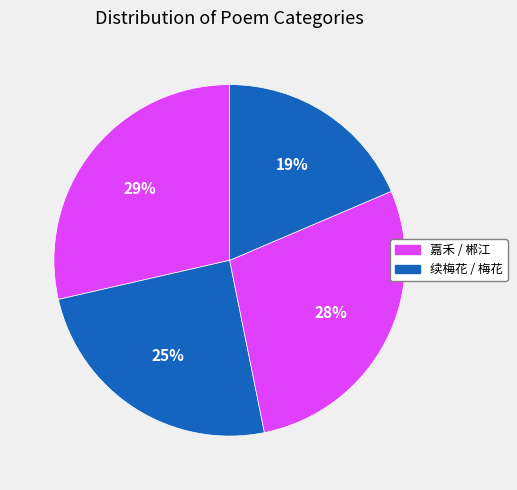

How many slices are in this pie chart?

4